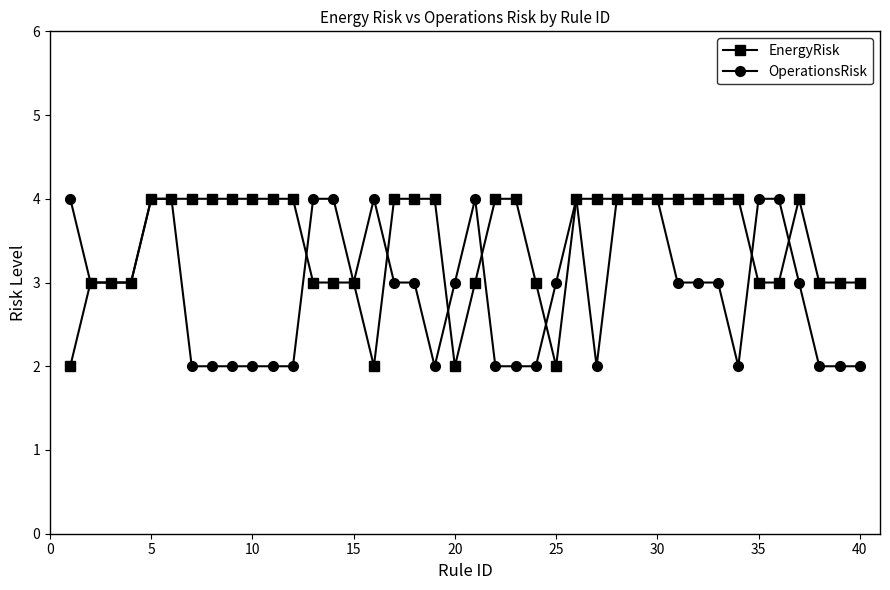

True or false: OperationsRisk has more than 1 interior local peaks.

True